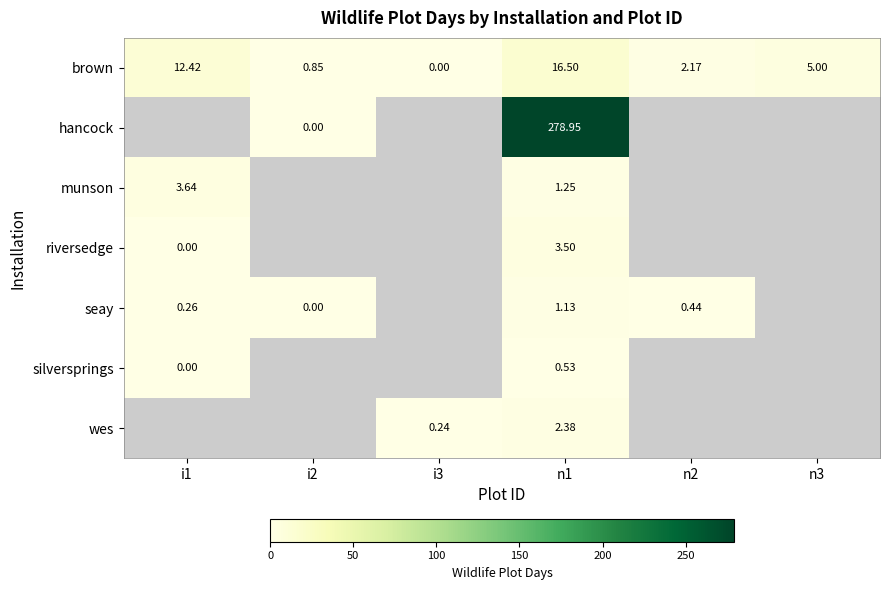

What is the maximum value shown in the chart?

278.9